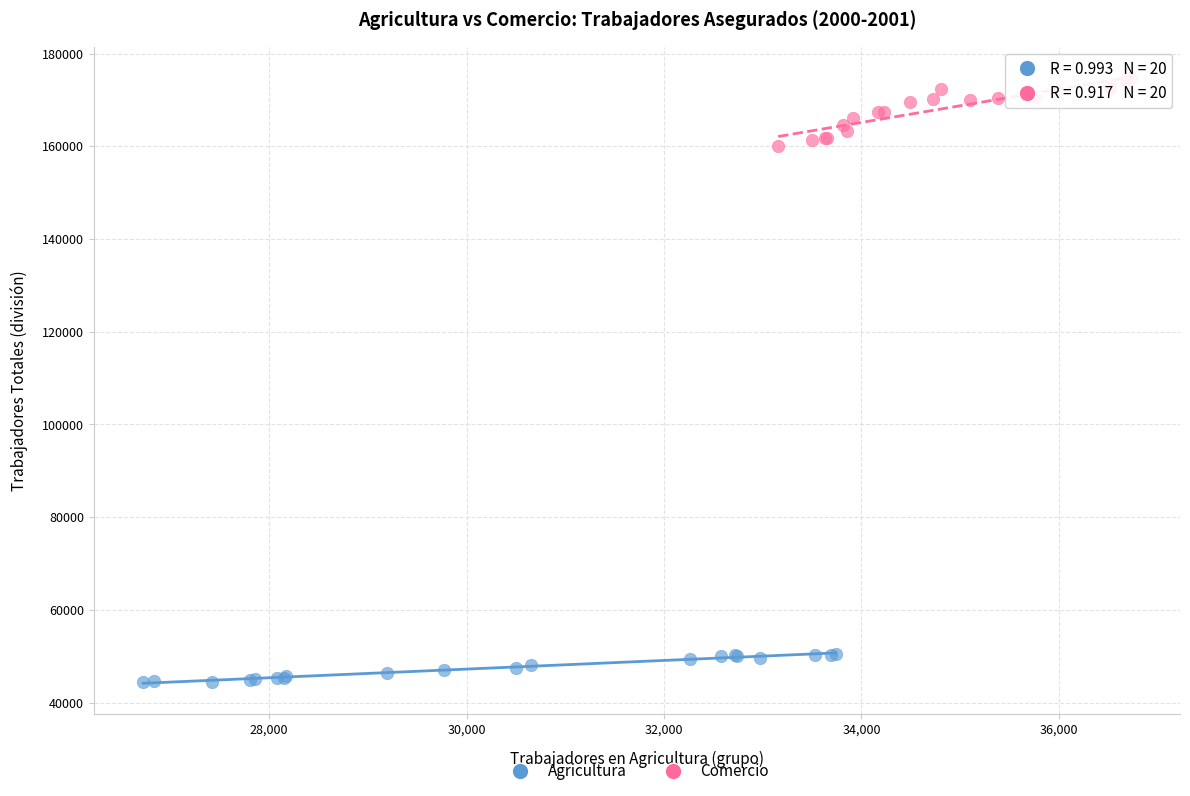

Which series has the largest Y range (max minus min)?

Comercio